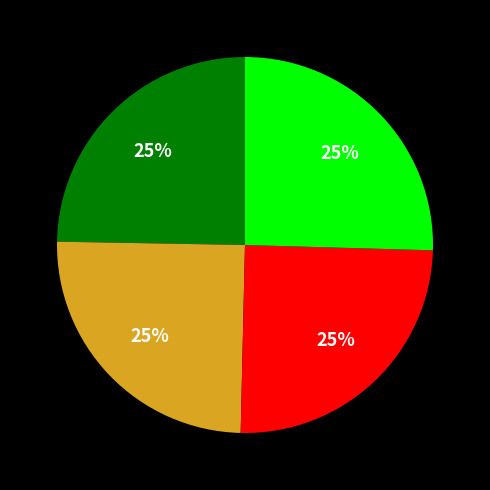

To the nearest percent, what is the average slice percentage?

25%